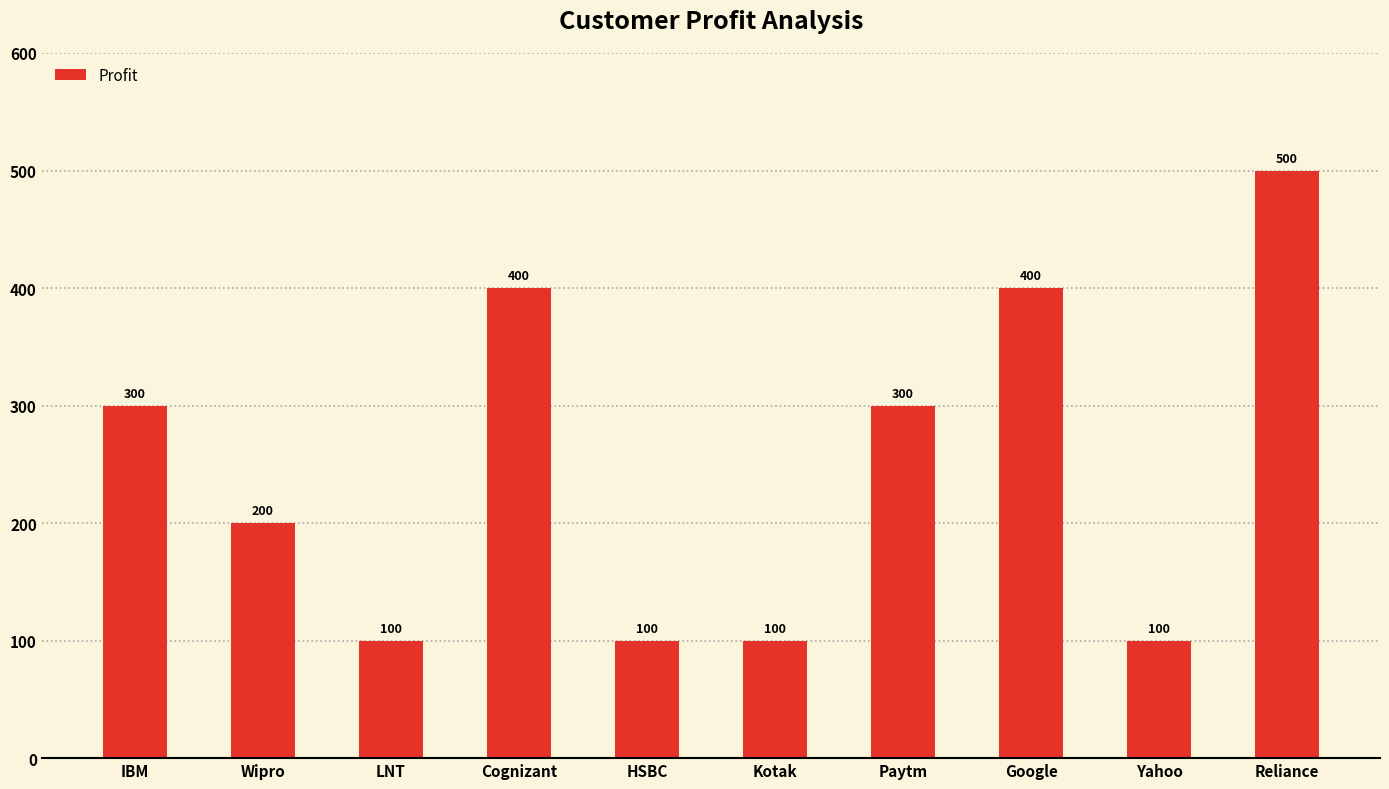

What is the label of the 7th bar from the left?

Paytm